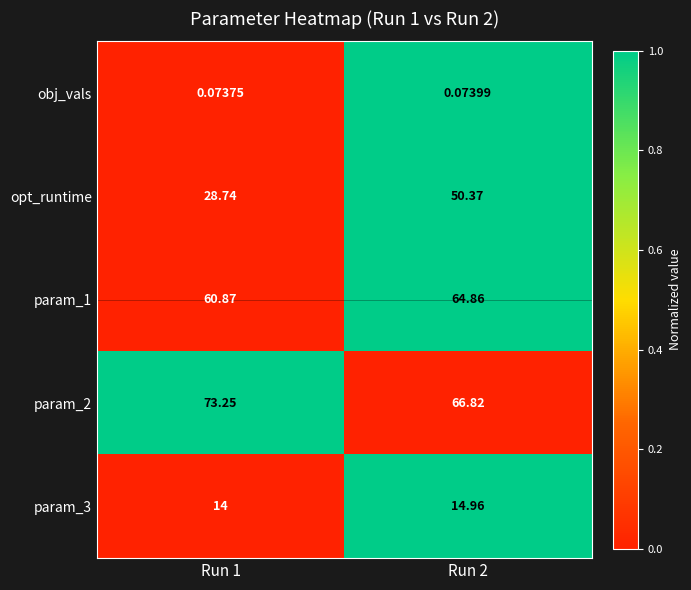

Which series changed the most between Run 1 and Run 2?

opt_runtime